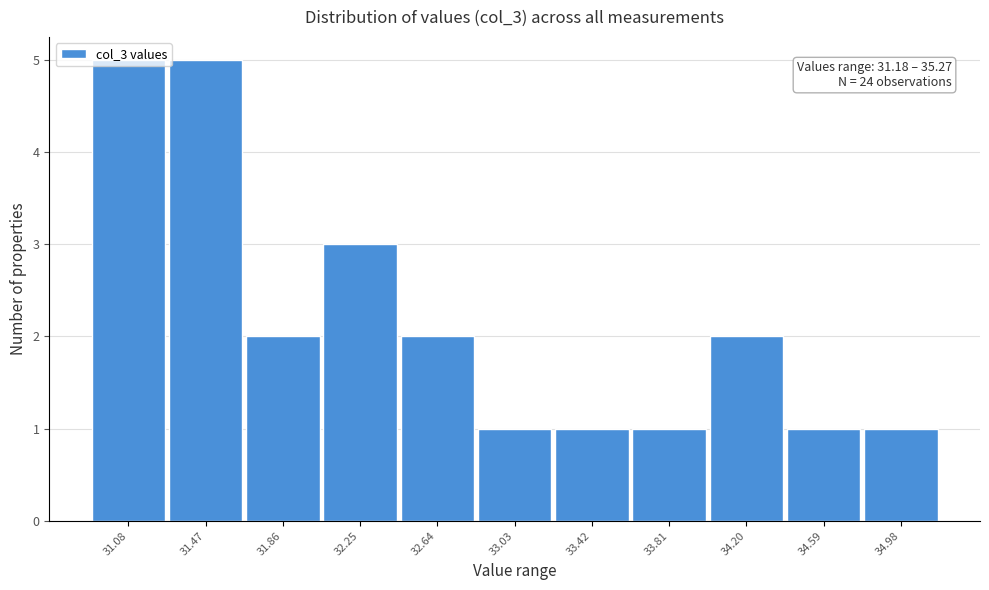

What position from the left is 31.08?

1